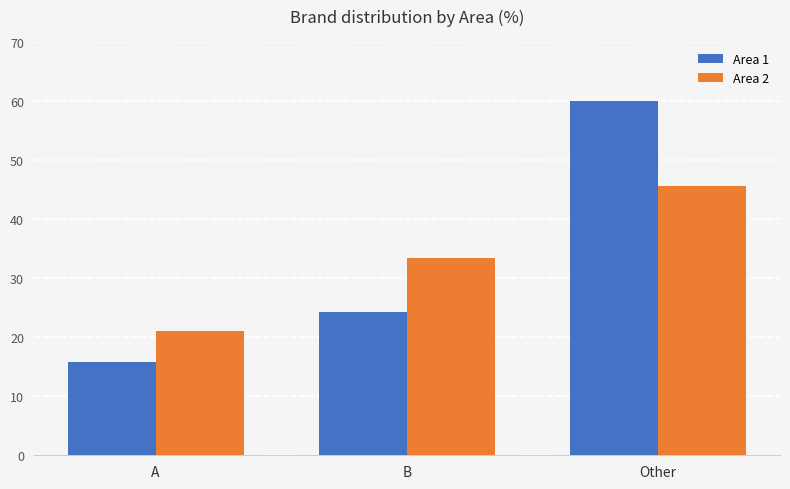

True or false: Area 1 has a value of 24.3 at B.

True